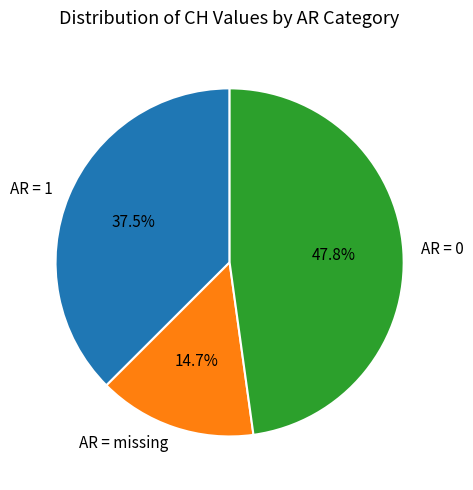

Which has a higher value, AR = 1 or AR = missing?

AR = 1